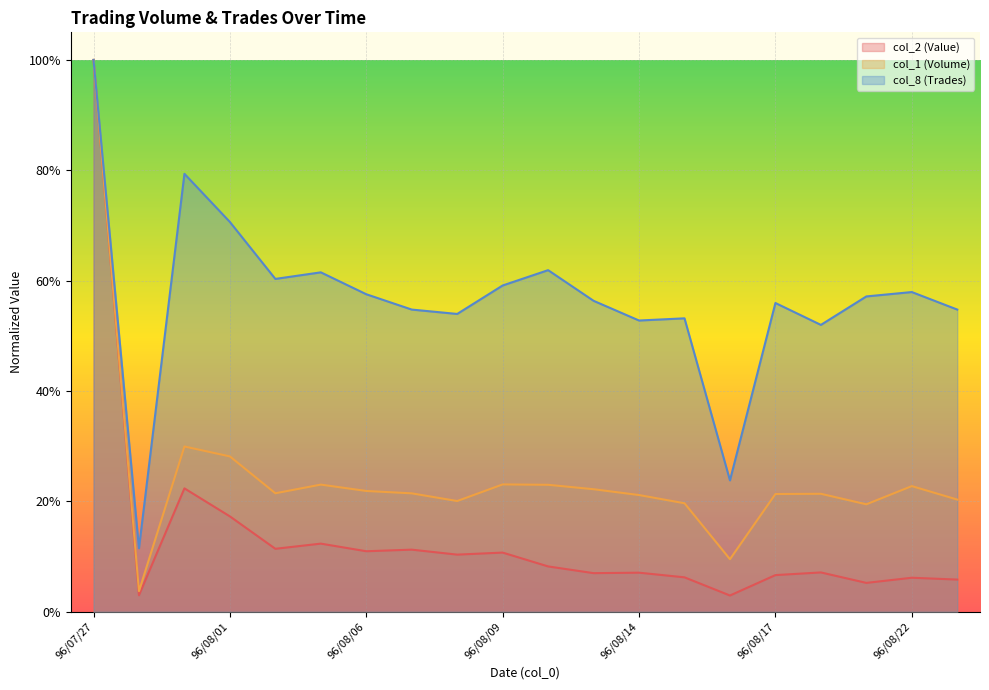

Reading left to right, list all the values displayed in this chart.

col_2: 1.0	0.0	0.2	0.2	0.1	0.1	0.1	0.1	0.1	0.1	0.1	0.1	0.1	0.1	0.0	0.1	0.1	0.1	0.1	0.1
col_1: 1.0	0.0	0.3	0.3	0.2	0.2	0.2	0.2	0.2	0.2	0.2	0.2	0.2	0.2	0.1	0.2	0.2	0.2	0.2	0.2
col_8: 1.0	0.1	0.8	0.7	0.6	0.6	0.6	0.5	0.5	0.6	0.6	0.6	0.5	0.5	0.2	0.6	0.5	0.6	0.6	0.5